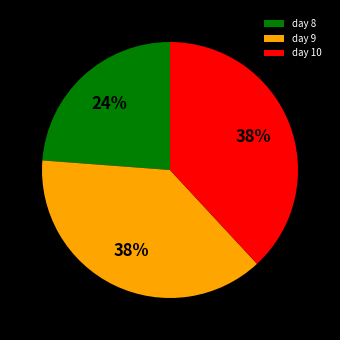

Is it true that day 8 is 12% of the pie?

False